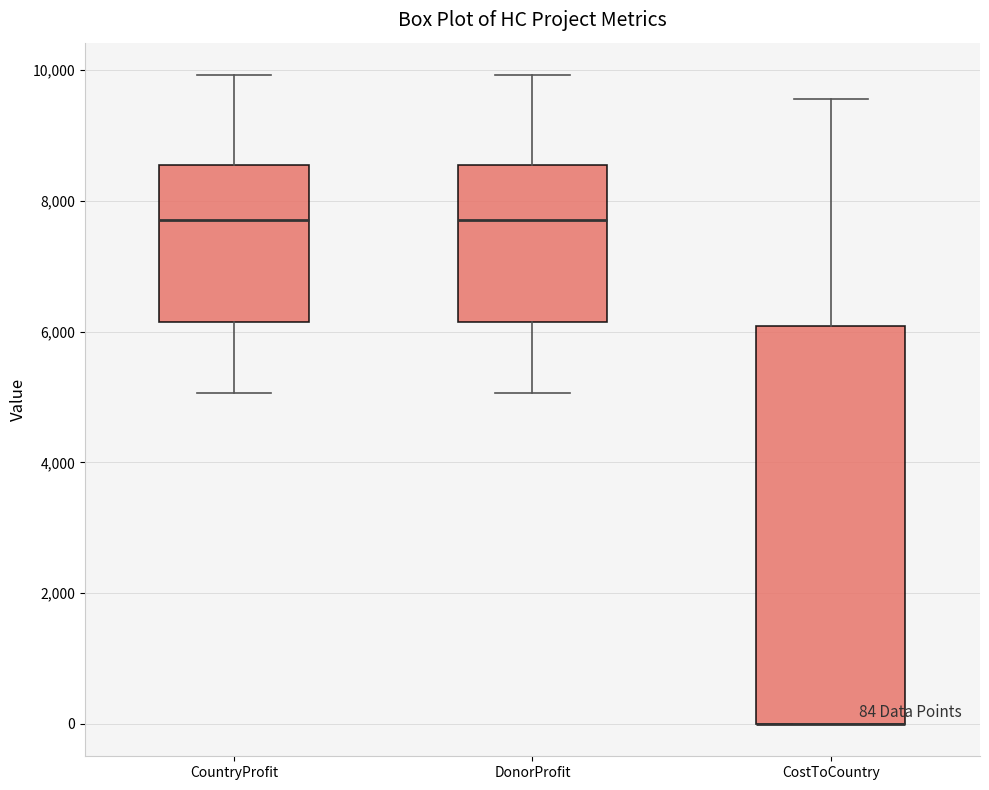

Comparing the boxes themselves (not the whiskers), which one is the tallest?

CostToCountry